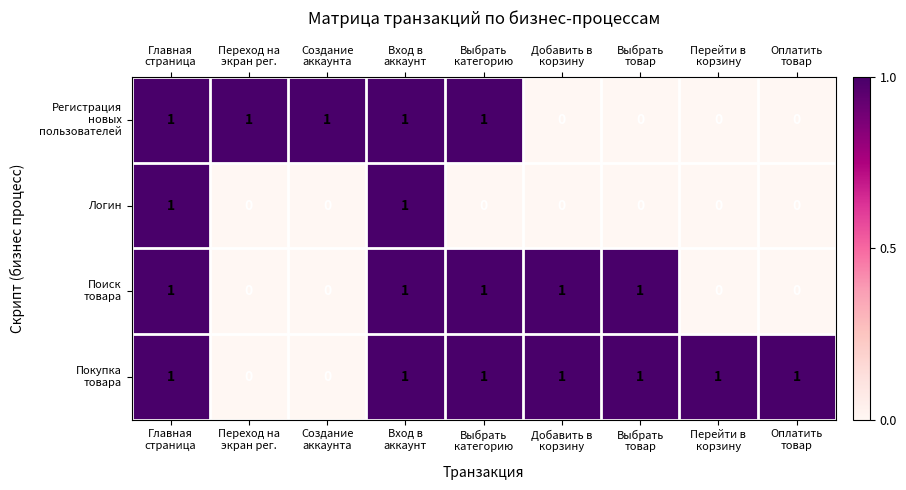

Which series has the widest spread of values?

Регистрация новых пользователей